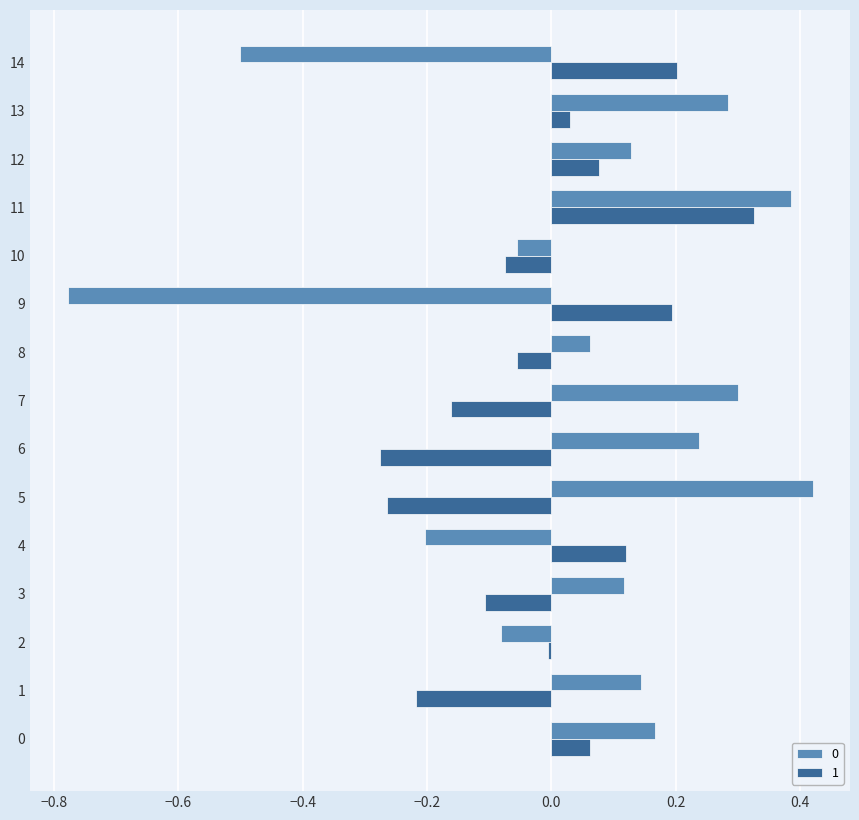

At which label does 1 reach its peak?

11